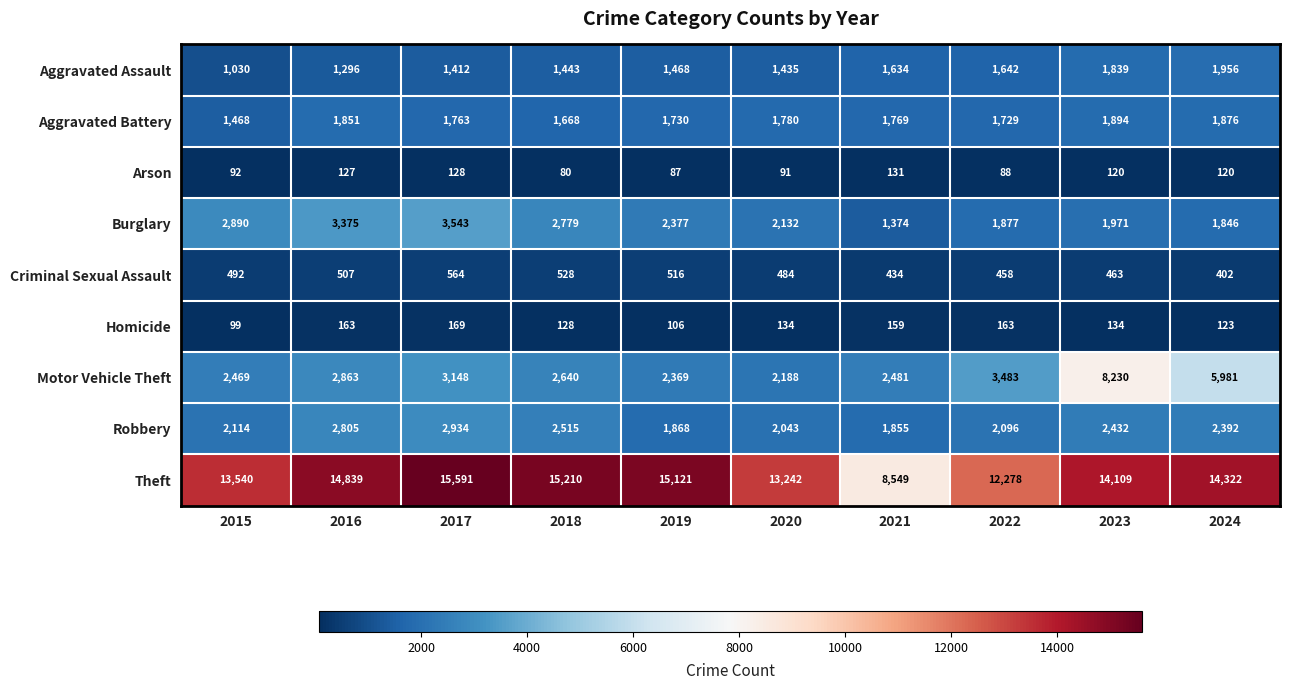

Which series has the widest spread of values?

Theft